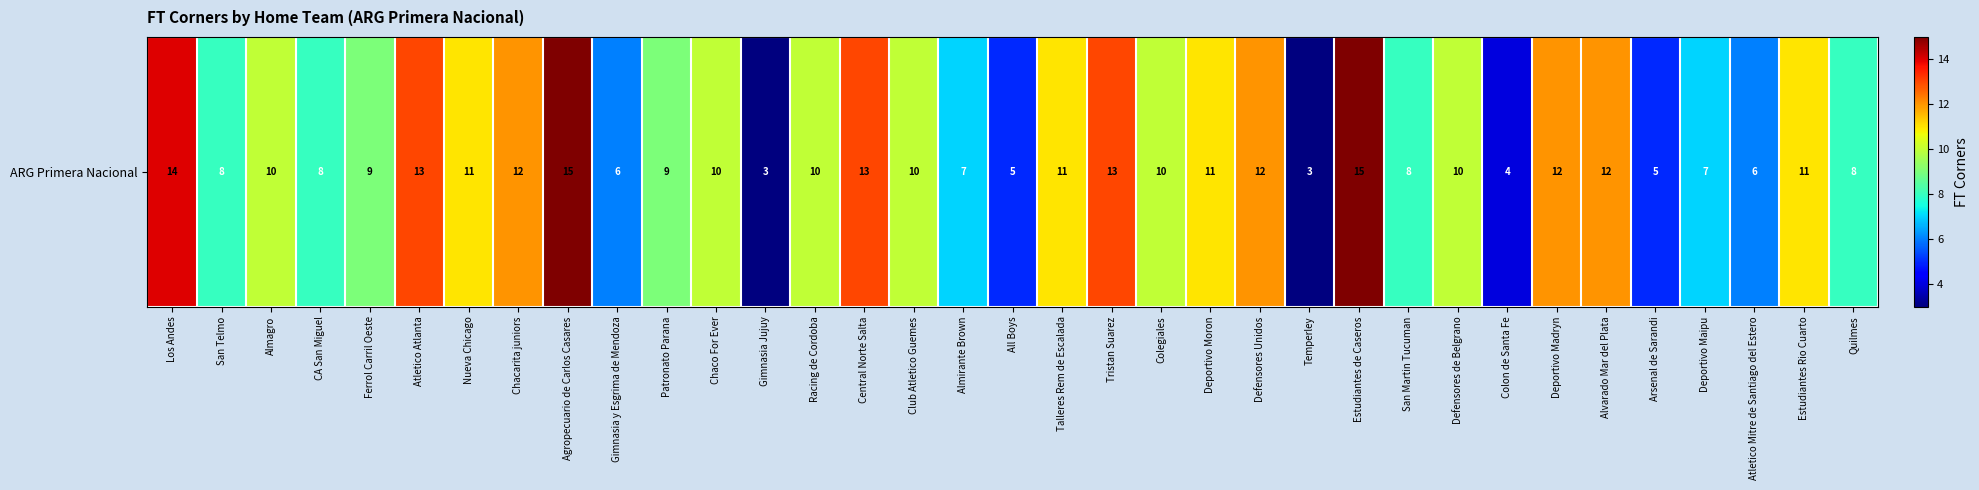

What is the greatest value displayed?

15